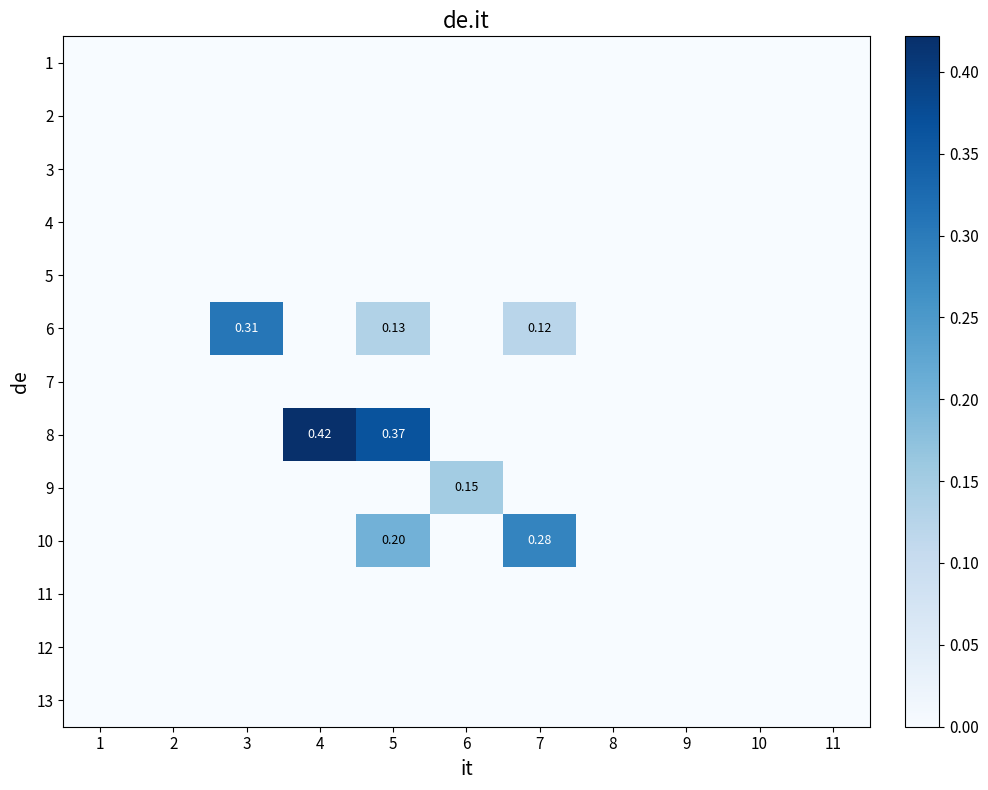

What is the difference between the maximum and minimum values in the 8 series?

0.4